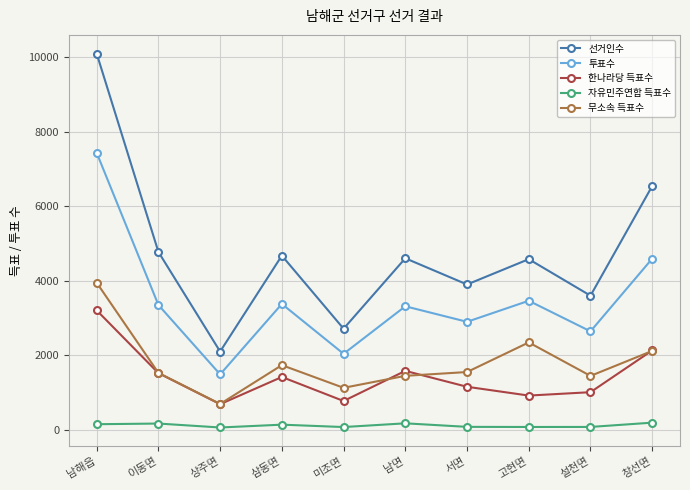

List the series in order of their peak value, highest first.

선거인수, 투표수, 무소속 득표수, 한나라당 득표수, 자유민주연합 득표수